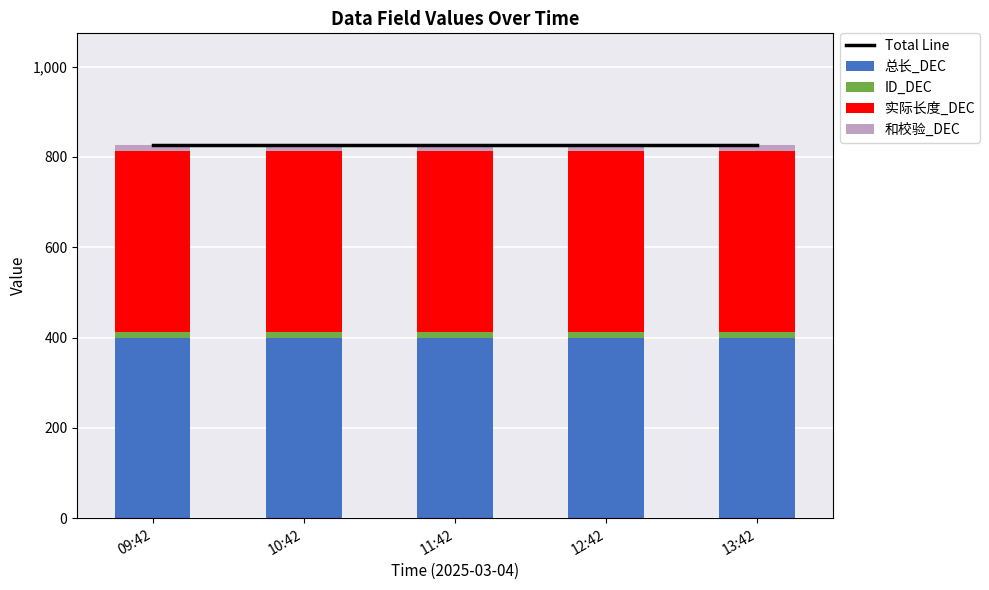

What is the approximate value of 和校验_DEC at 09:42?

13